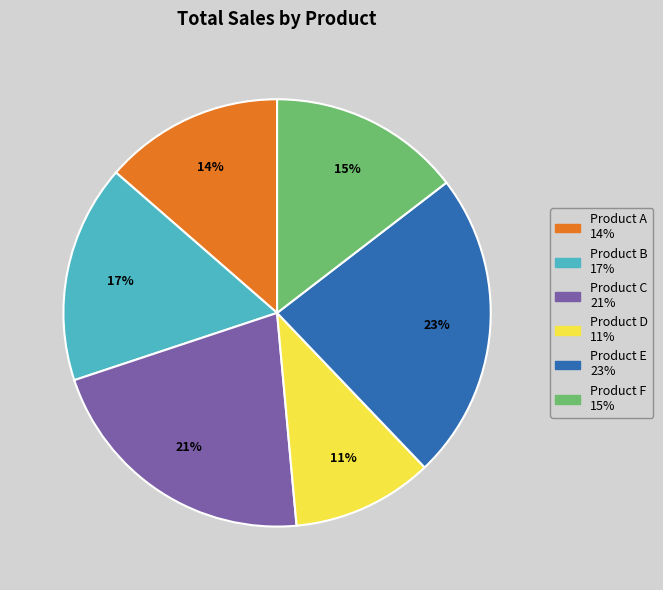

Do Product C and Product B together represent more than half of the pie?

No